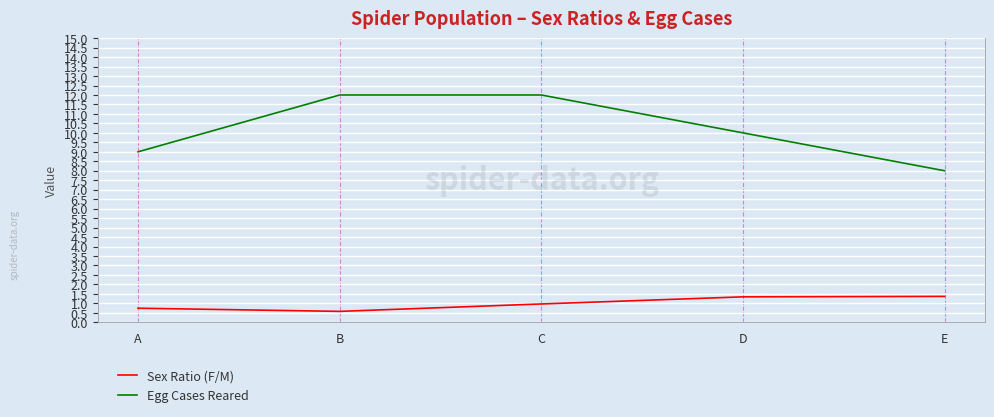

What is the approximate value of Egg Cases Reared at E?

8.0